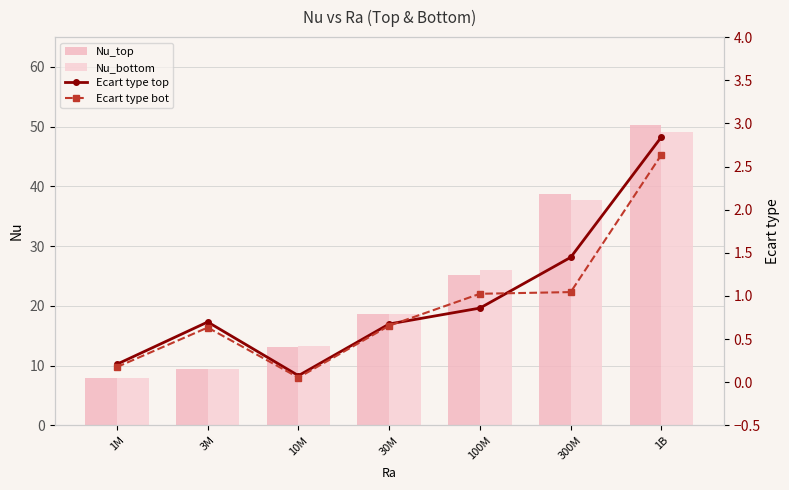

What is the difference between the maximum and minimum values in the Nu_bottom series?

41.1